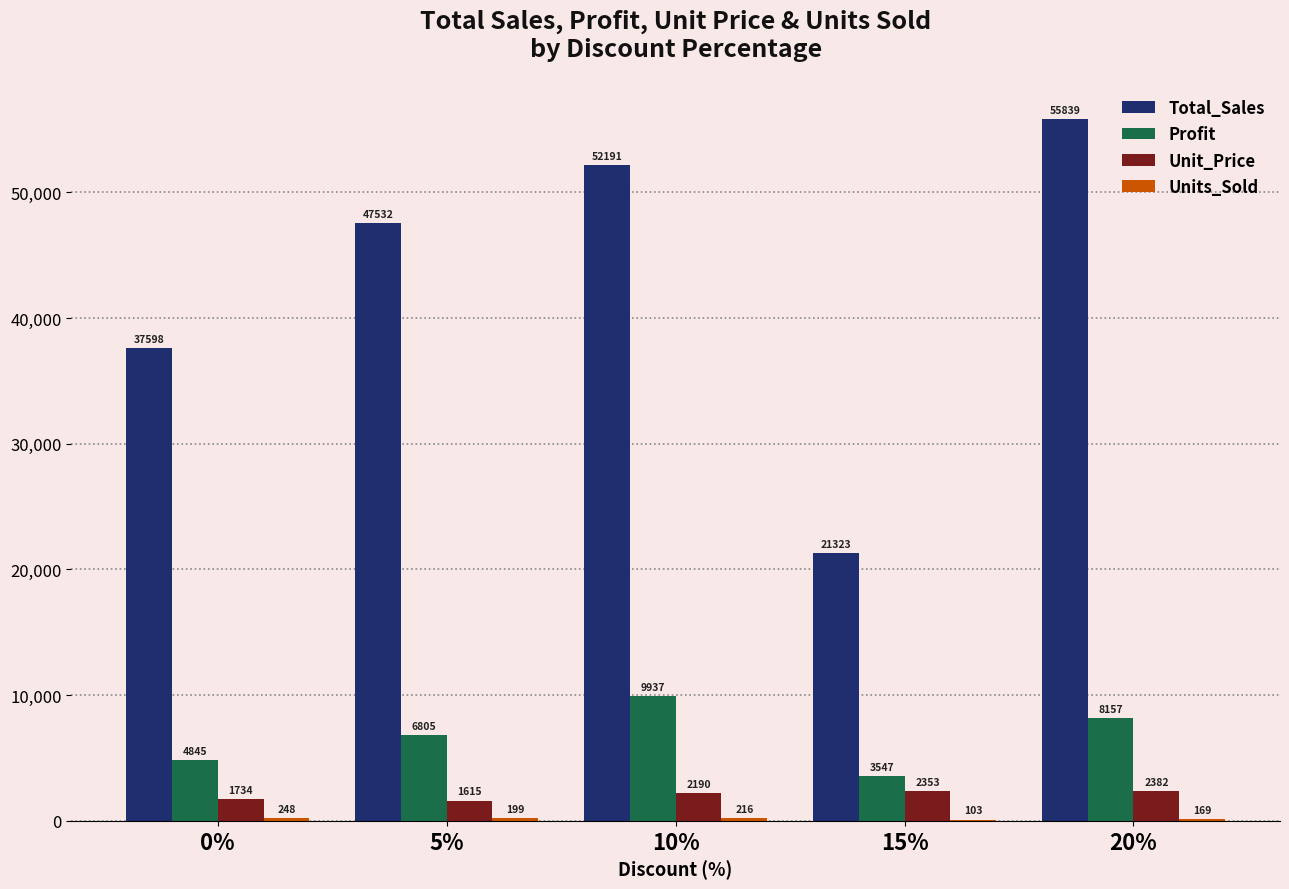

At which category is the sum across all series the highest?

20%